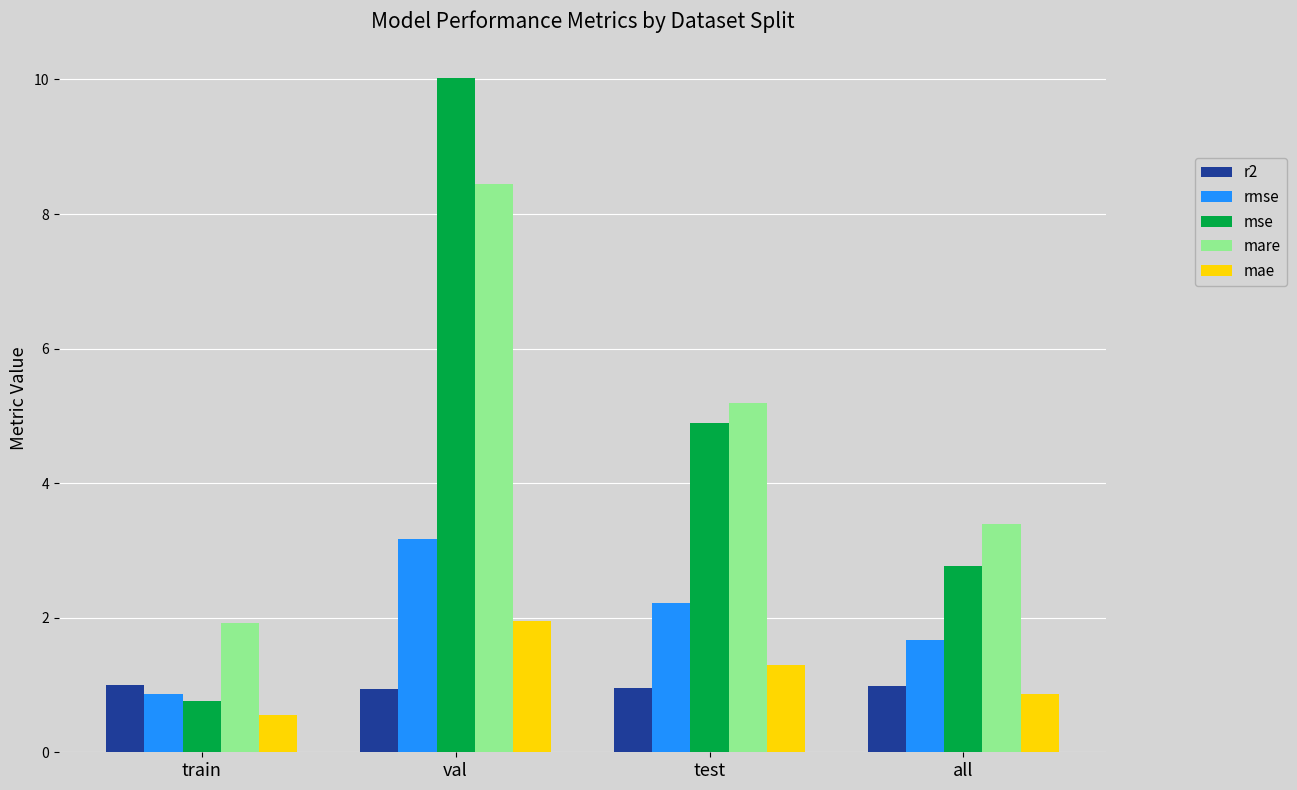

True or false: mae has a value of 2.0 at test.

False